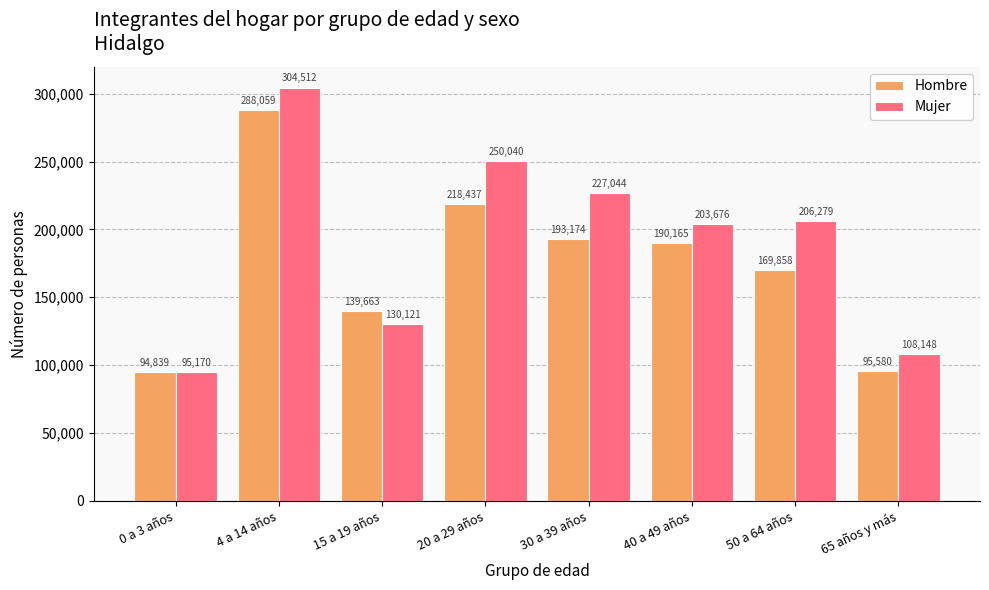

The value of Hombre at 40 a 49 años is 110806. True or false?

False